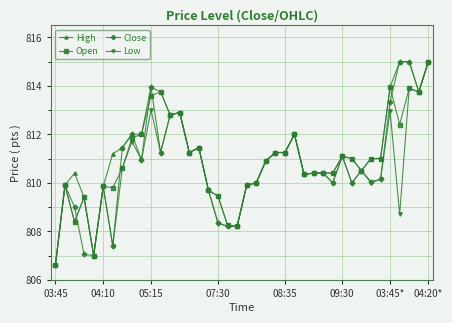

What is the value of the Open point at the 39th from the left?

813.8